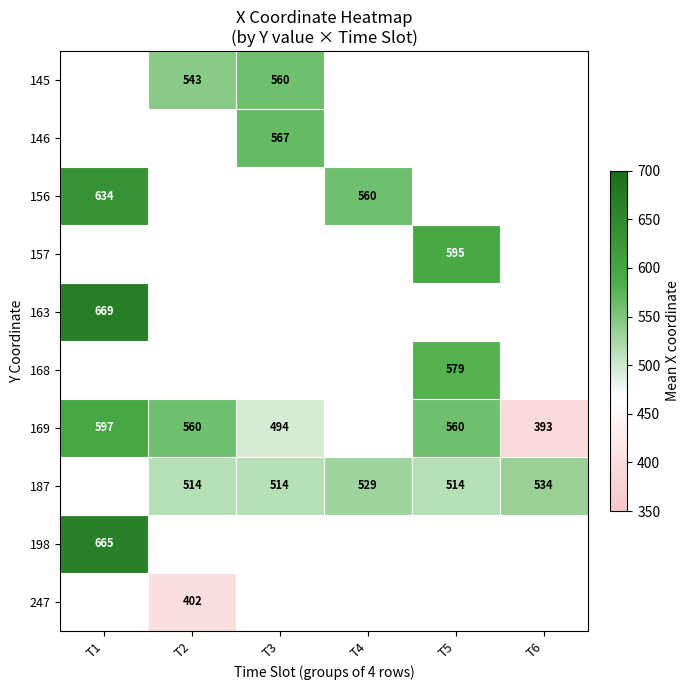

Which series has the widest spread of values?

169